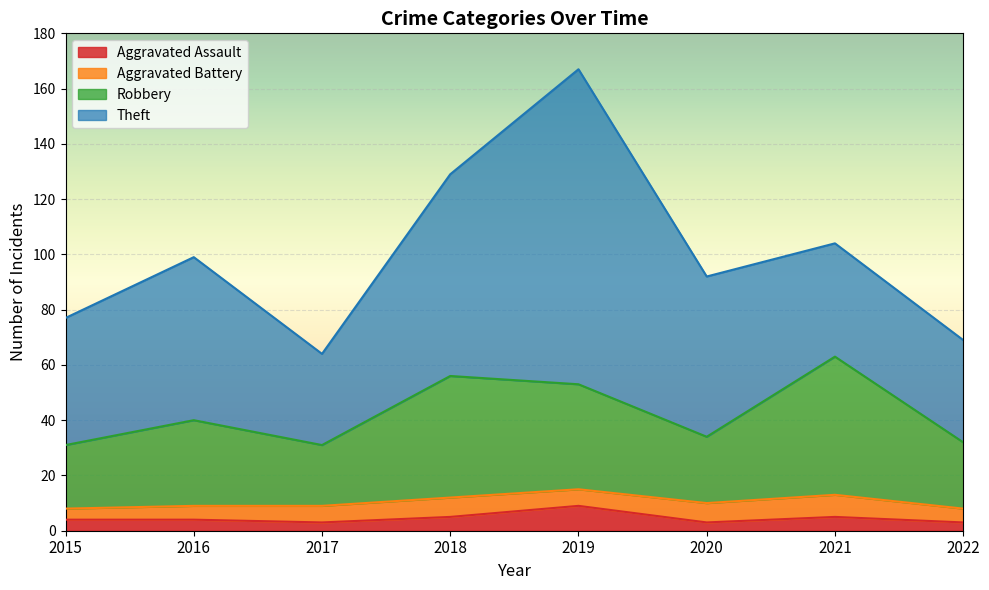

What is the total value across all series at 2018?

129